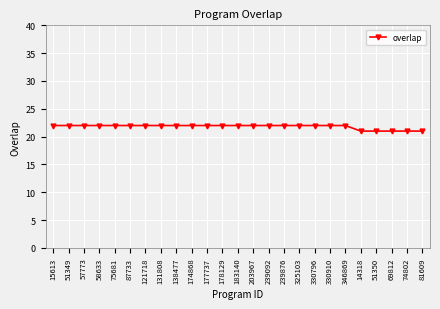

How many categories are shown in the chart?

25